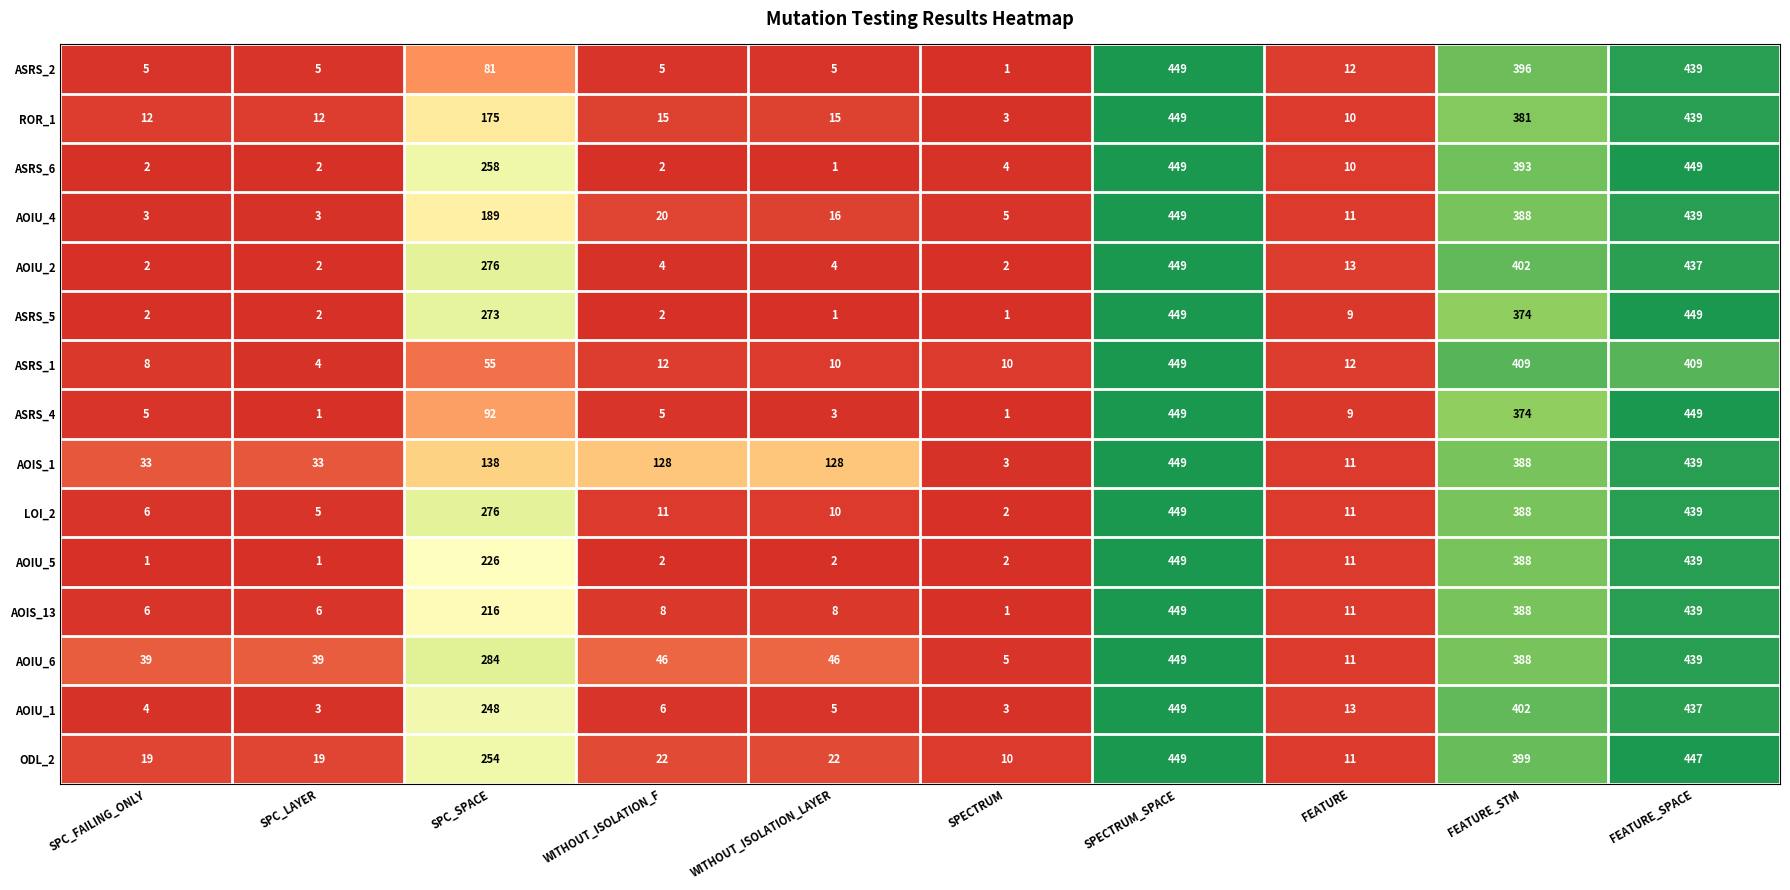

Where is ASRS_4 nearest to the value 225?

SPC_SPACE